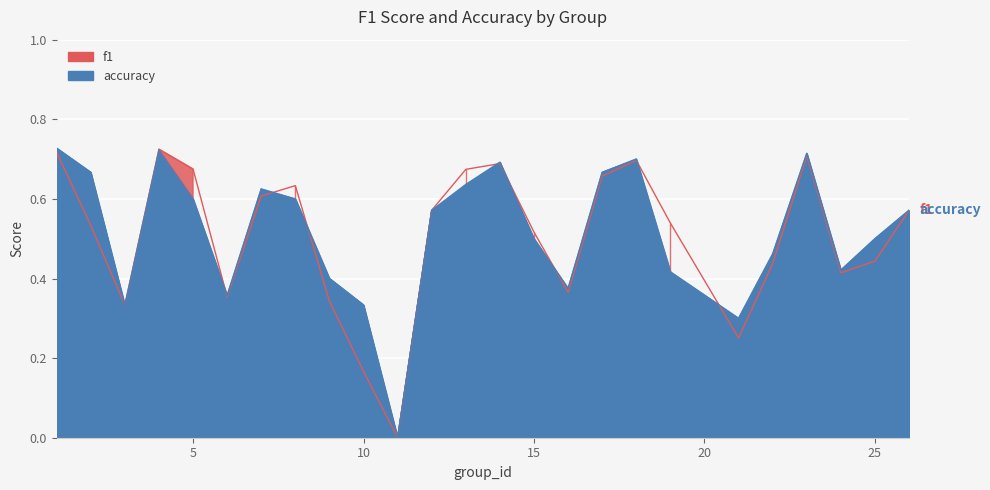

At which category does f1 reach its first local valley?

3